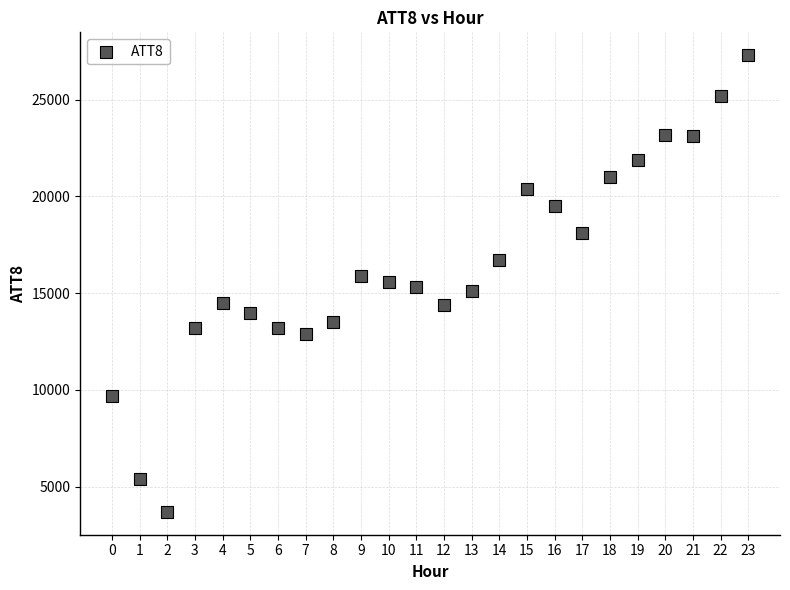

What is the range of Y values (max minus min)?

23600